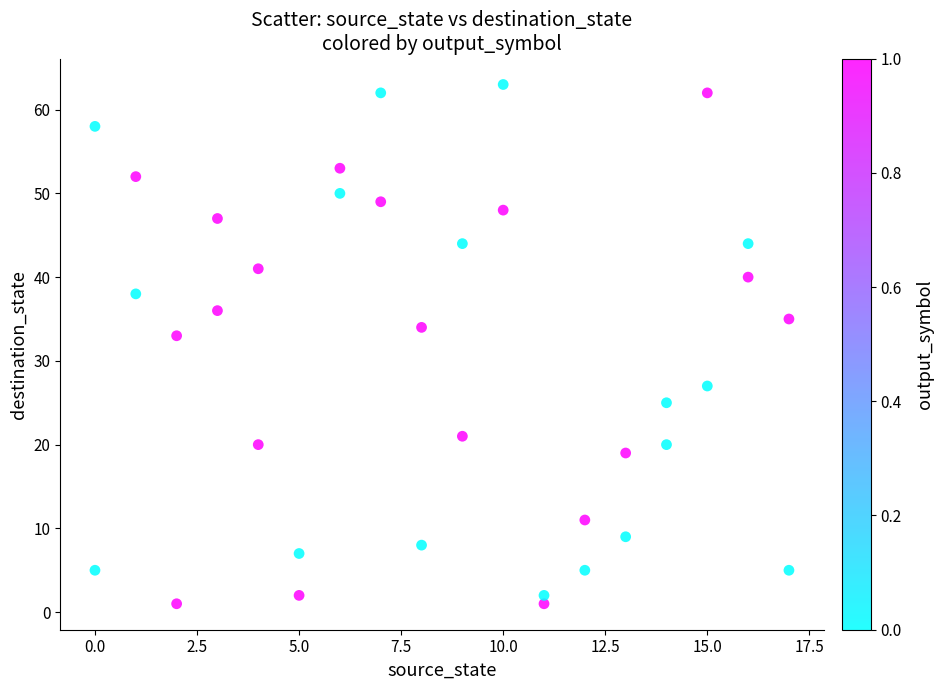

What is the range of X values (max minus min)?

17